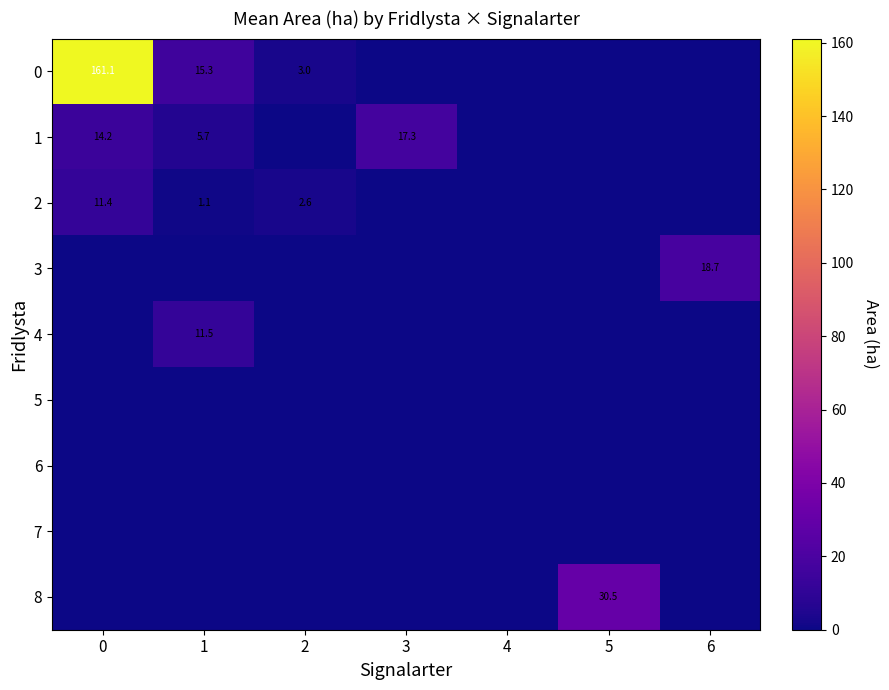

The 2 series shows 1.8 at 2. True or false?

False